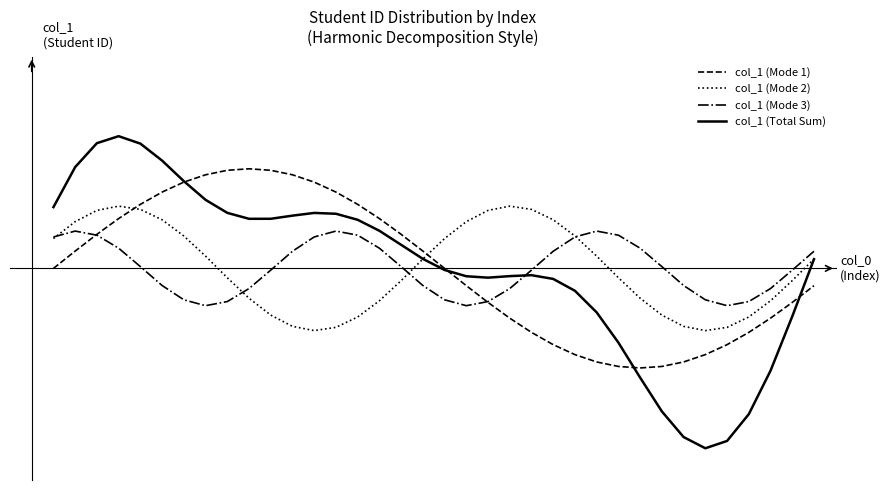

Reading right to left, extract all data points from this chart.

col_1 (Mode 1): -0.1	-0.1	-0.2	-0.3	-0.3	-0.3	-0.4	-0.4	-0.4	-0.4	-0.4	-0.3	-0.3	-0.3	-0.2	-0.1	-0.1	0.0	0.1	0.1	0.2	0.3	0.3	0.3	0.4	0.4	0.4	0.4	0.4	0.3	0.3	0.3	0.2	0.1	0.1	0.0
col_1 (Mode 2): 0.0	-0.0	-0.1	-0.2	-0.2	-0.2	-0.2	-0.2	-0.1	-0.0	0.0	0.1	0.2	0.2	0.2	0.2	0.2	0.1	0.0	-0.0	-0.1	-0.2	-0.2	-0.2	-0.2	-0.2	-0.1	-0.0	0.0	0.1	0.2	0.2	0.2	0.2	0.2	0.1
col_1 (Mode 3): 0.1	-0.0	-0.1	-0.1	-0.1	-0.1	-0.1	0.0	0.1	0.1	0.1	0.1	0.1	-0.0	-0.1	-0.1	-0.1	-0.1	-0.1	0.0	0.1	0.1	0.1	0.1	0.1	-0.0	-0.1	-0.1	-0.1	-0.1	-0.1	0.0	0.1	0.1	0.1	0.1
col_1 (Total Sum): 0.0	-0.2	-0.4	-0.6	-0.7	-0.7	-0.7	-0.6	-0.4	-0.3	-0.2	-0.1	-0.0	-0.0	-0.0	-0.0	-0.0	-0.0	0.0	0.1	0.2	0.2	0.2	0.2	0.2	0.2	0.2	0.2	0.3	0.4	0.4	0.5	0.5	0.5	0.4	0.2